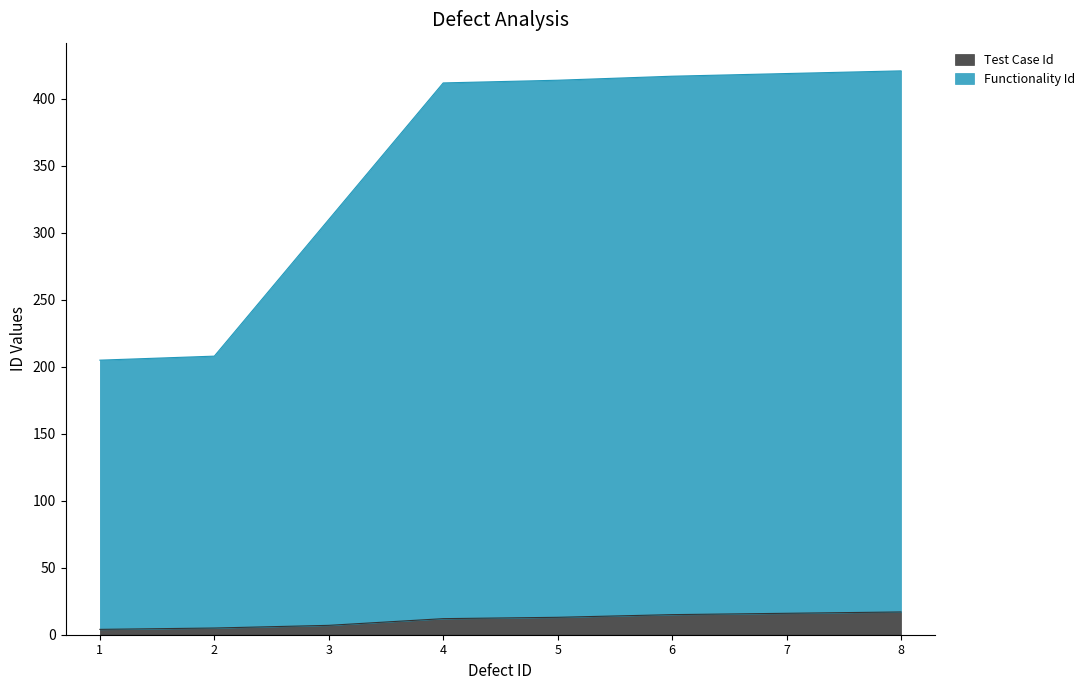

Which has a higher value, 1 or 8?

8